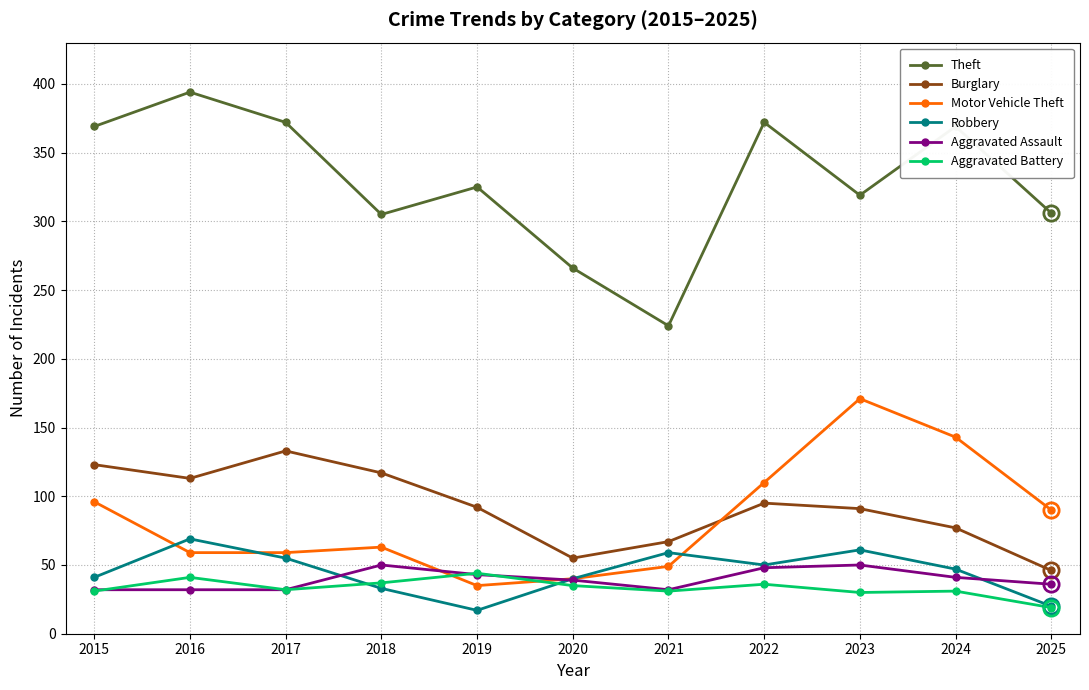

What is the lowest value of the Burglary series?

46